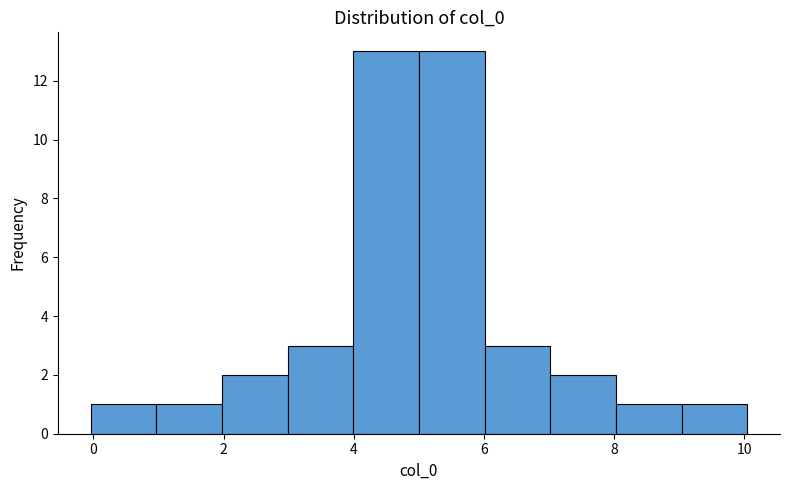

How tall is the bar that spans 1 to 2 on the x-axis? Neither the bar edges nor the heights are printed on the chart, so give them approximately, as read against the axes.

1